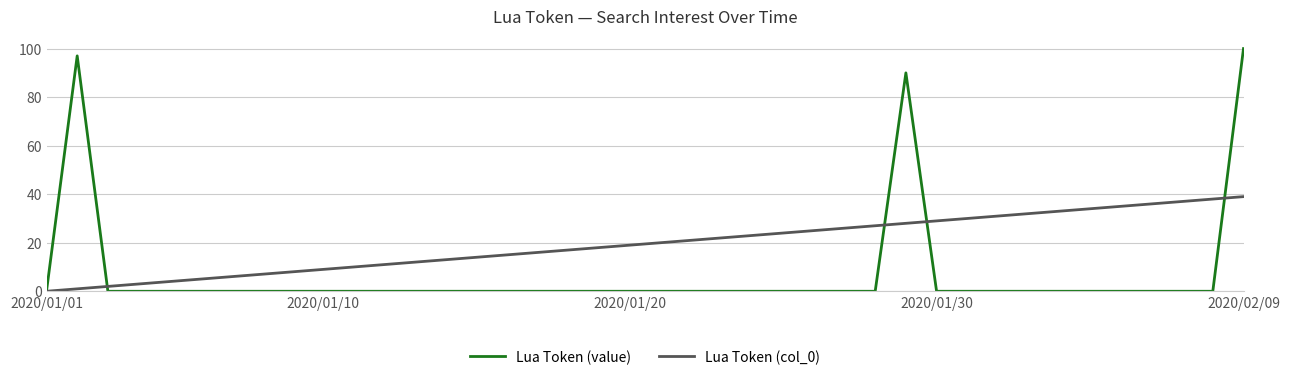

List the series in order of their peak value, lowest first.

Lua Token (col_0), Lua Token (value)